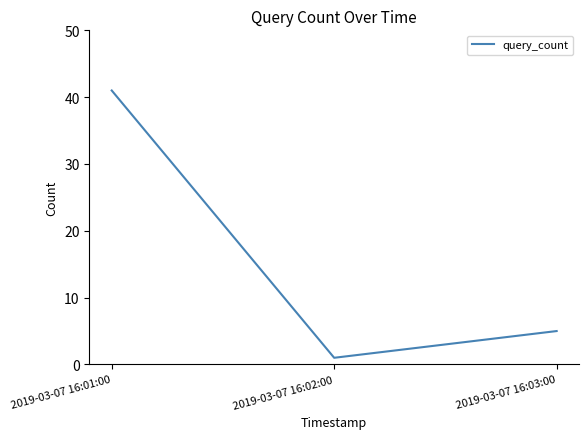

True or false: the data shows 5 at 2019-03-07 16:03:00.

True